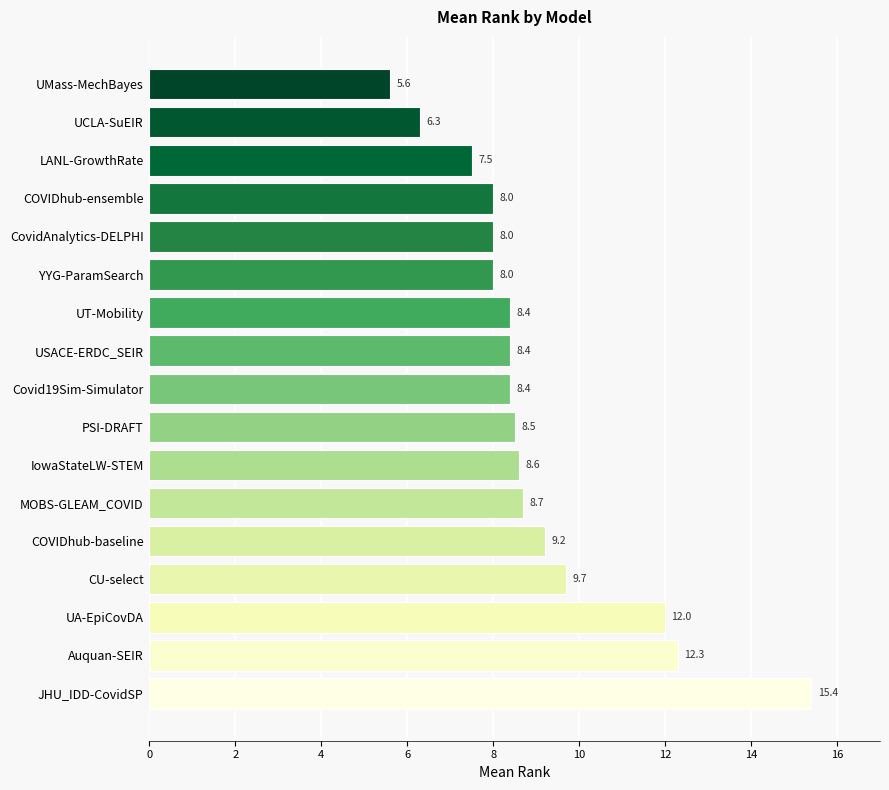

What is the sum of all values?

153.0